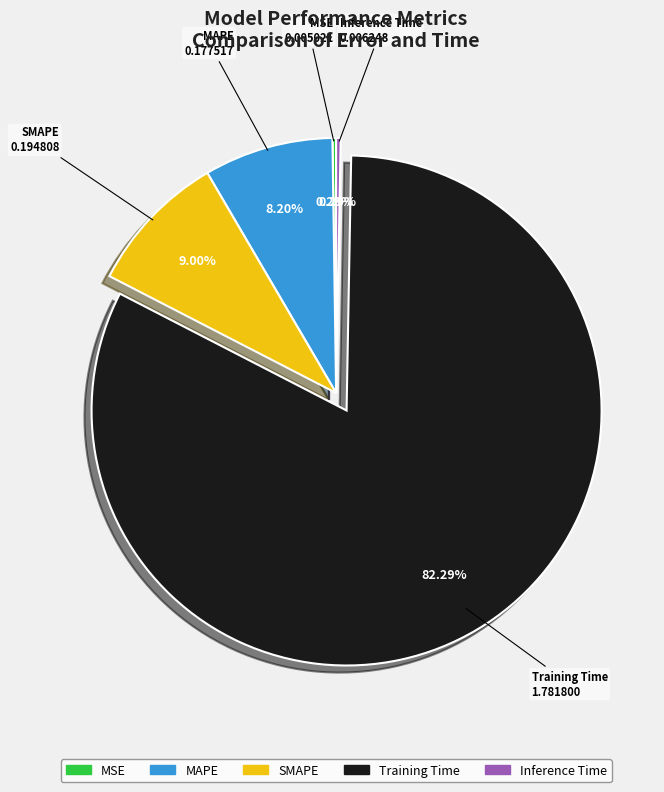

Which category accounts for the majority?

Training Time